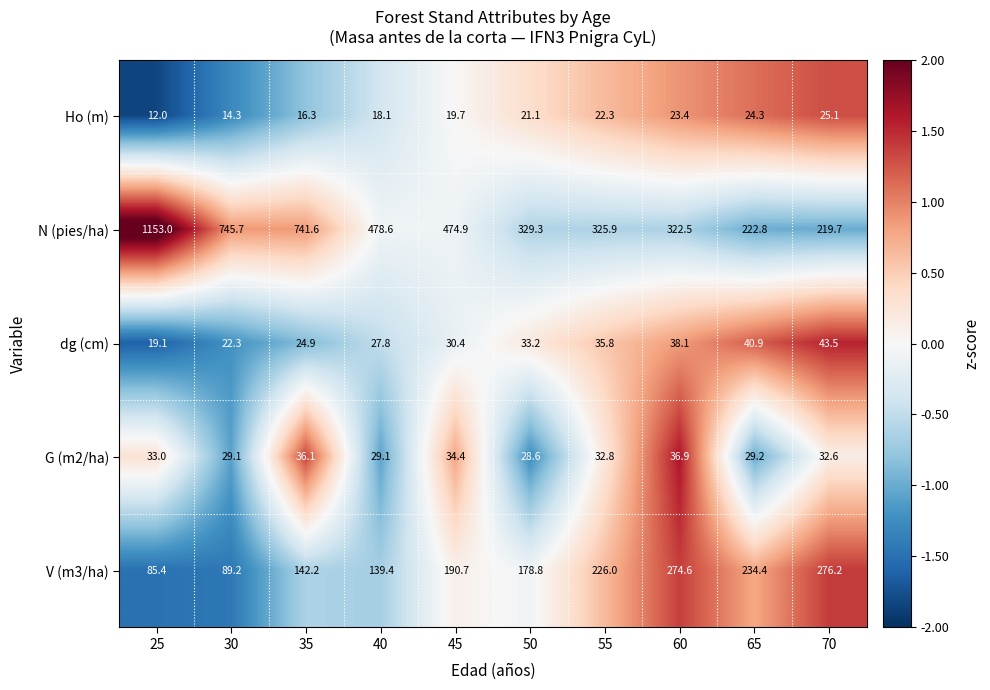

Rank the series by their maximum value, from highest to lowest.

N (pies/ha), V (m3/ha), dg (cm), G (m2/ha), Ho (m)